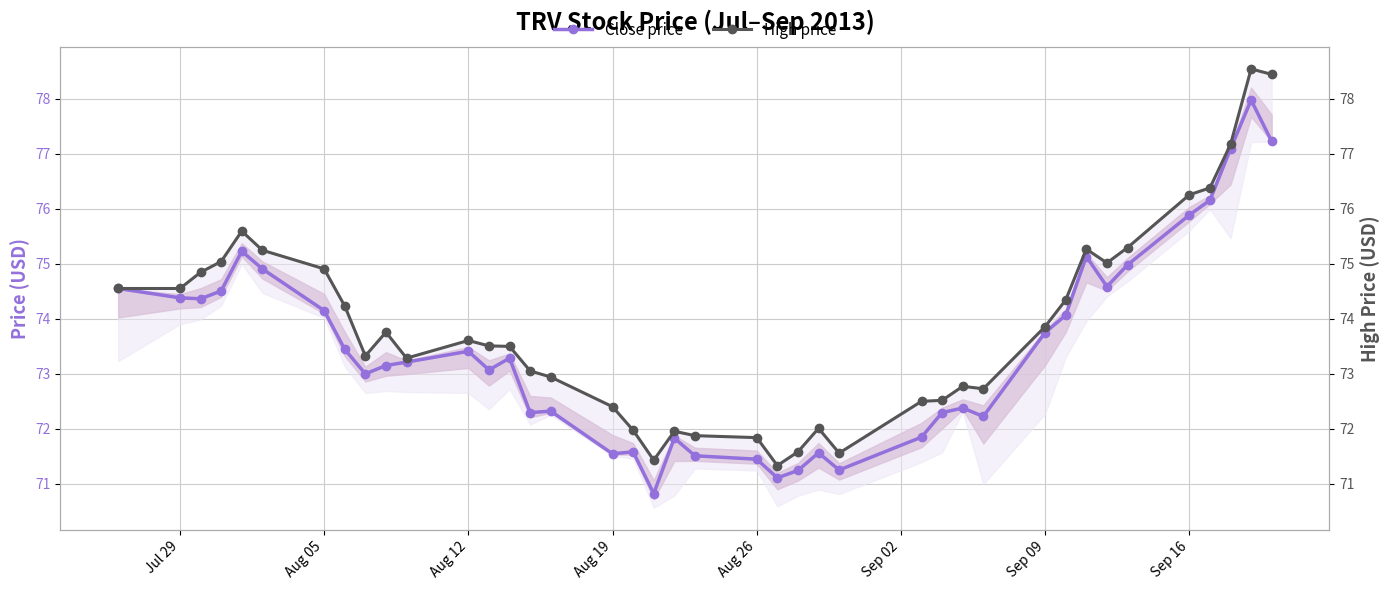

True or false: Close price has a value of 119.2 at Jul 29.

False